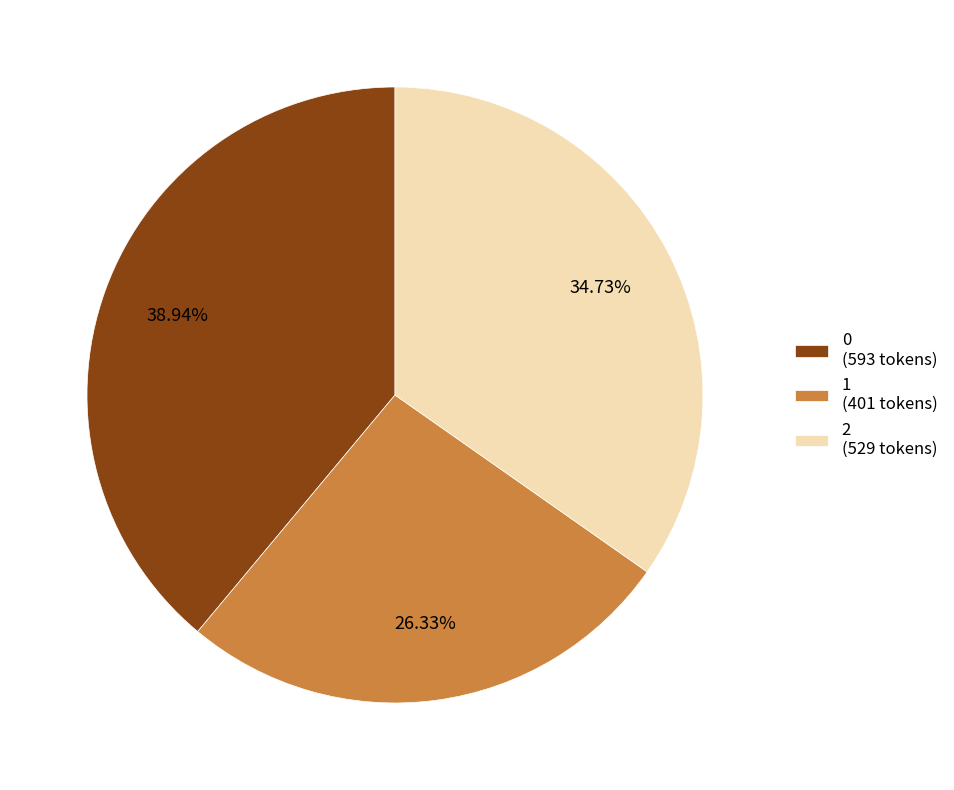

Combined, do 1 and 2 account for over 50%?

Yes